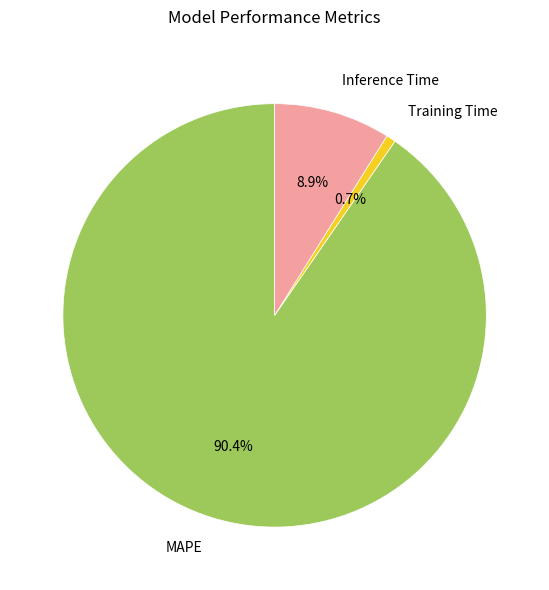

Approximately how many times larger is the value at Inference Time compared to MAPE?

0.1